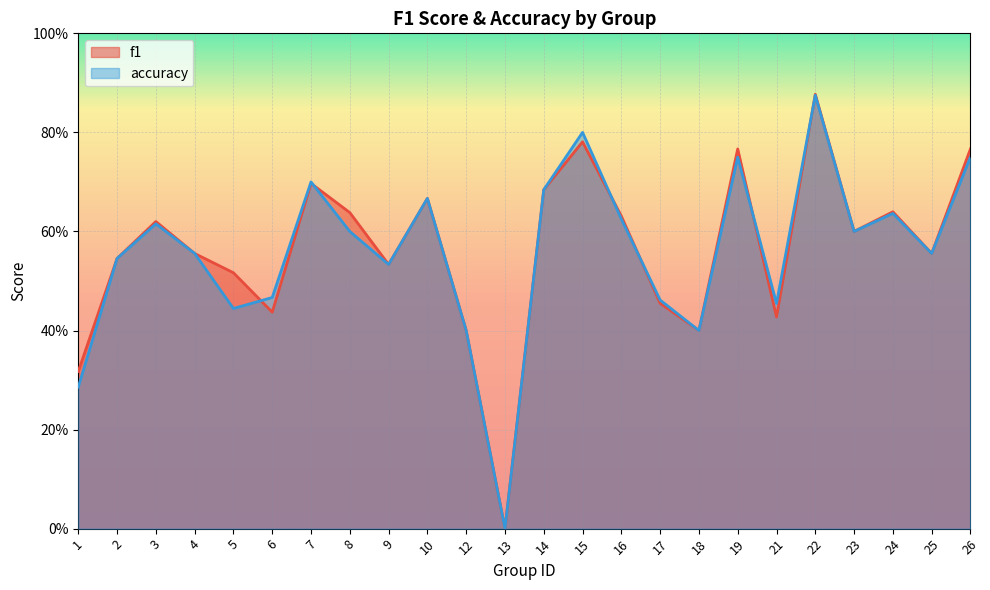

At which category does f1 reach its first local peak?

3